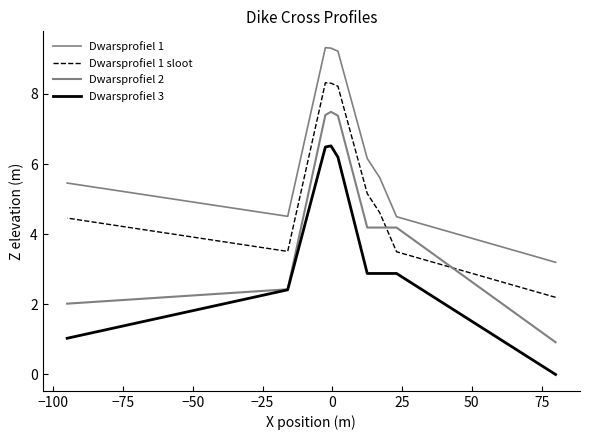

What are all the series names shown in the legend?

Dwarsprofiel 1, Dwarsprofiel 1 sloot, Dwarsprofiel 2, Dwarsprofiel 3